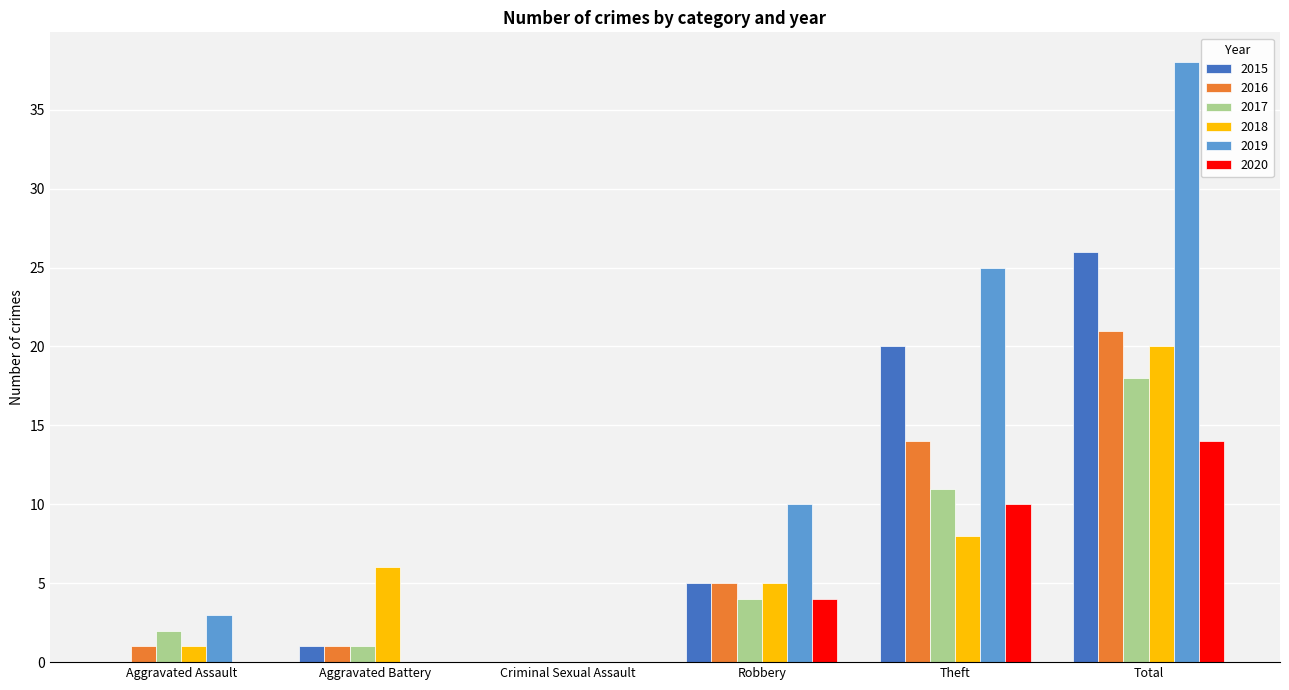

Is the value of 2017 at Theft greater than the value of 2016 at Criminal Sexual Assault?

Yes